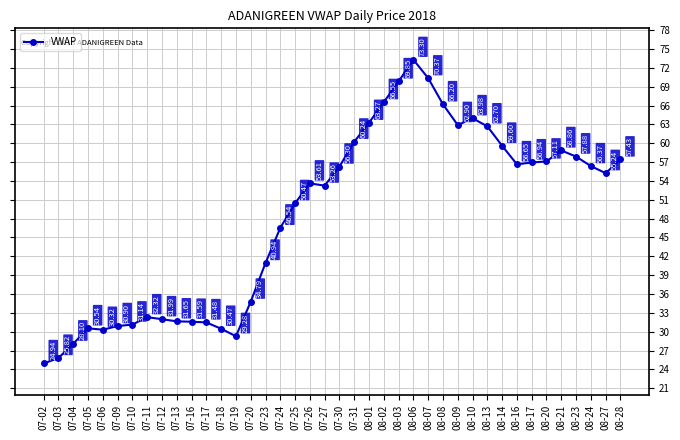

Read the value at 07-06.

30.3